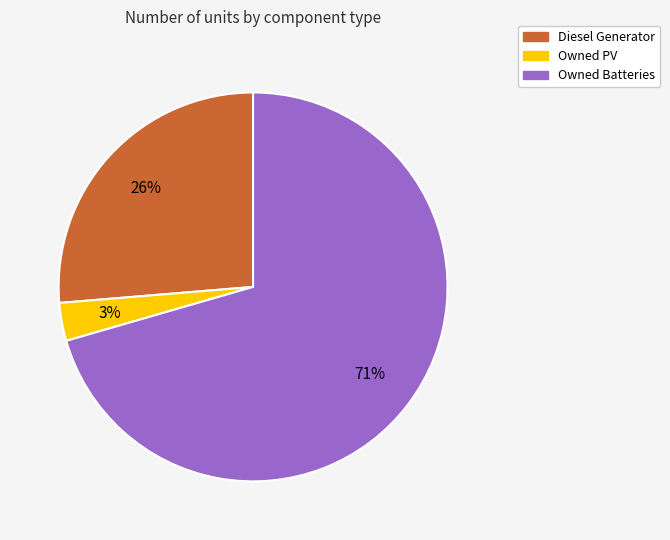

The Diesel Generator slice represents 26% of the pie. True or false?

True